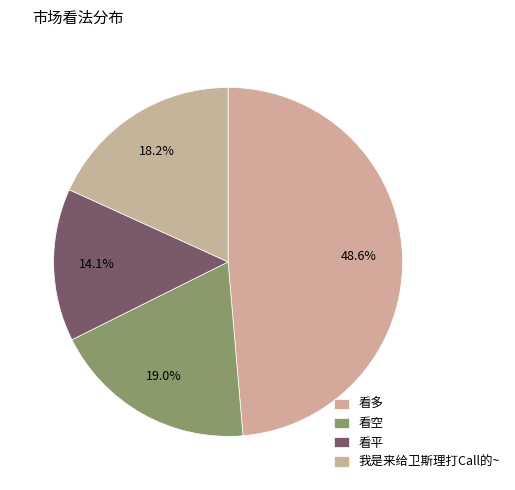

To the nearest percent, what is the average slice percentage?

25%